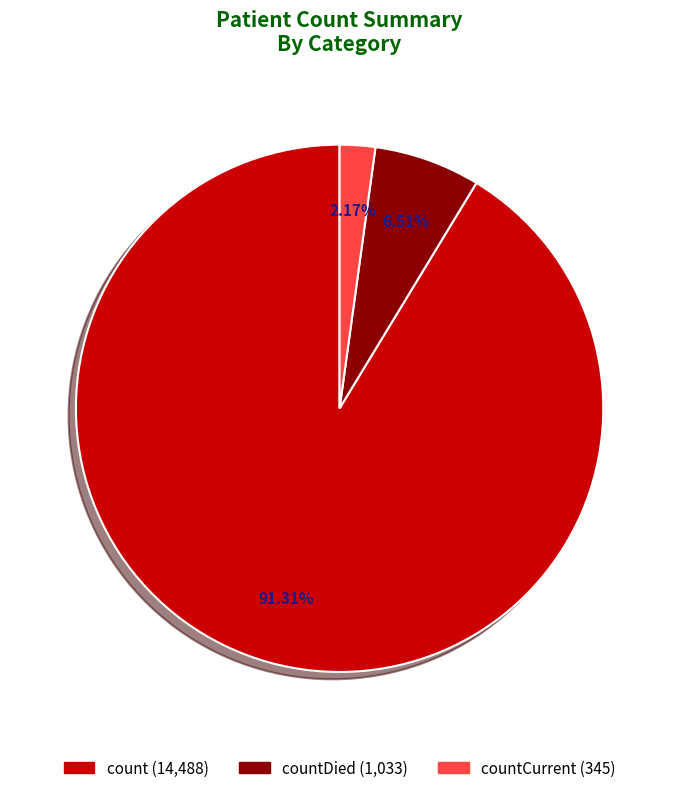

Does any single category account for the majority?

Yes